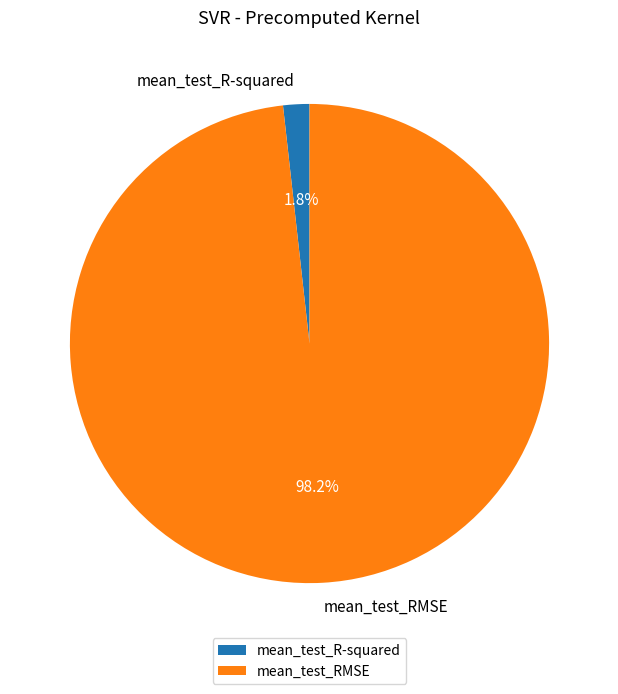

What is the smallest slice in the pie chart?

mean_test_R-squared